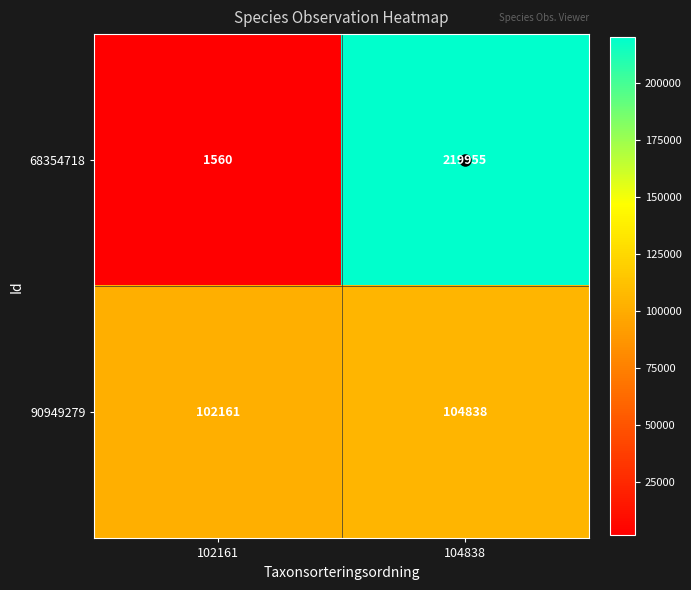

What is the difference between the 68354718 values at 102161 and 104838?

218395